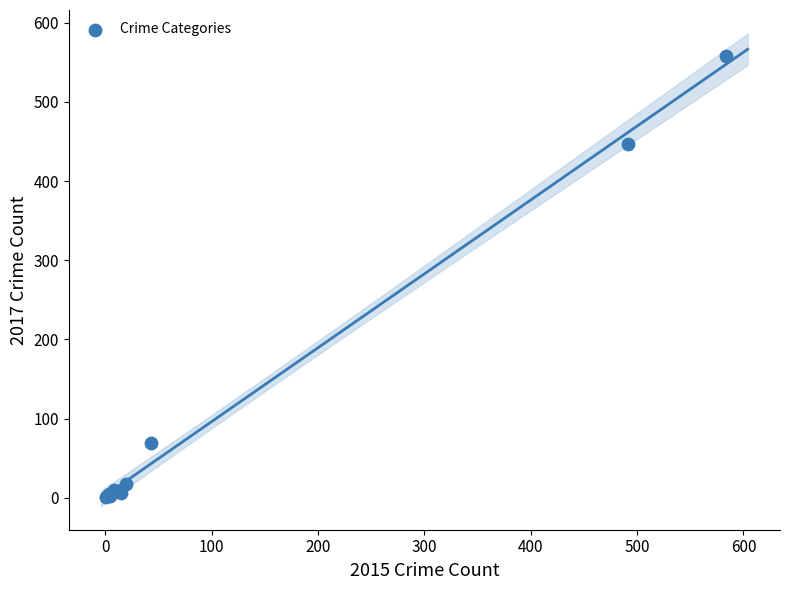

What Y value in the scatter plot is closest to 279?

447